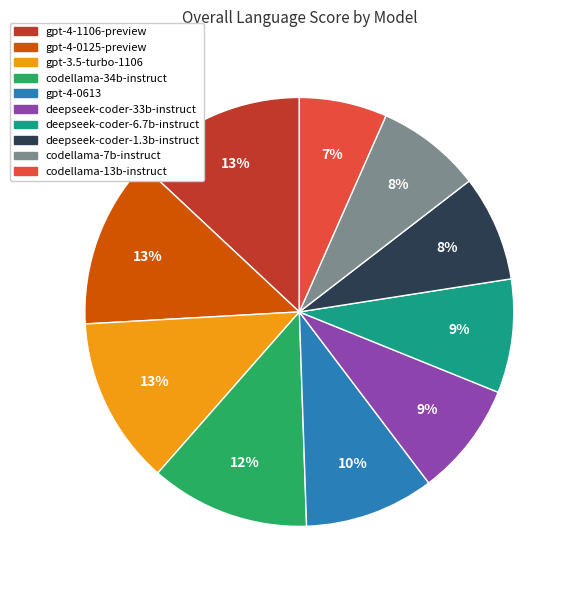

Count the number of slices in the pie.

10